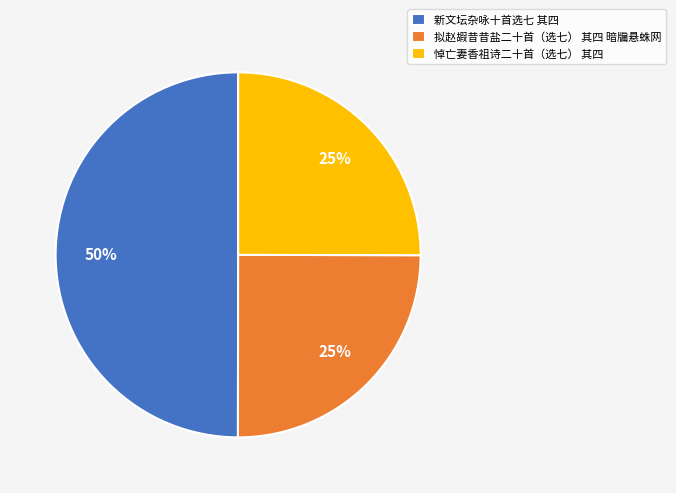

To the nearest percent, what is the difference between the largest and smallest slice percentages?

25%